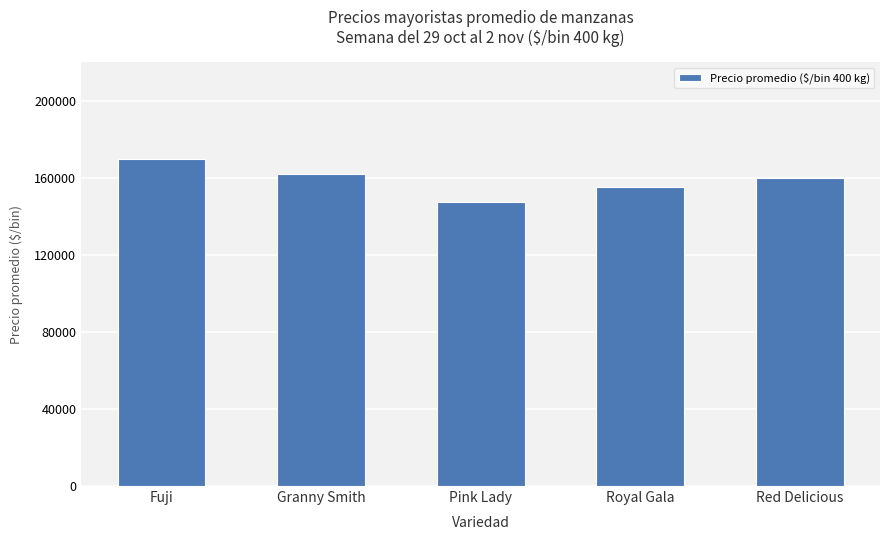

What is the difference between the maximum and minimum values?

22344.2